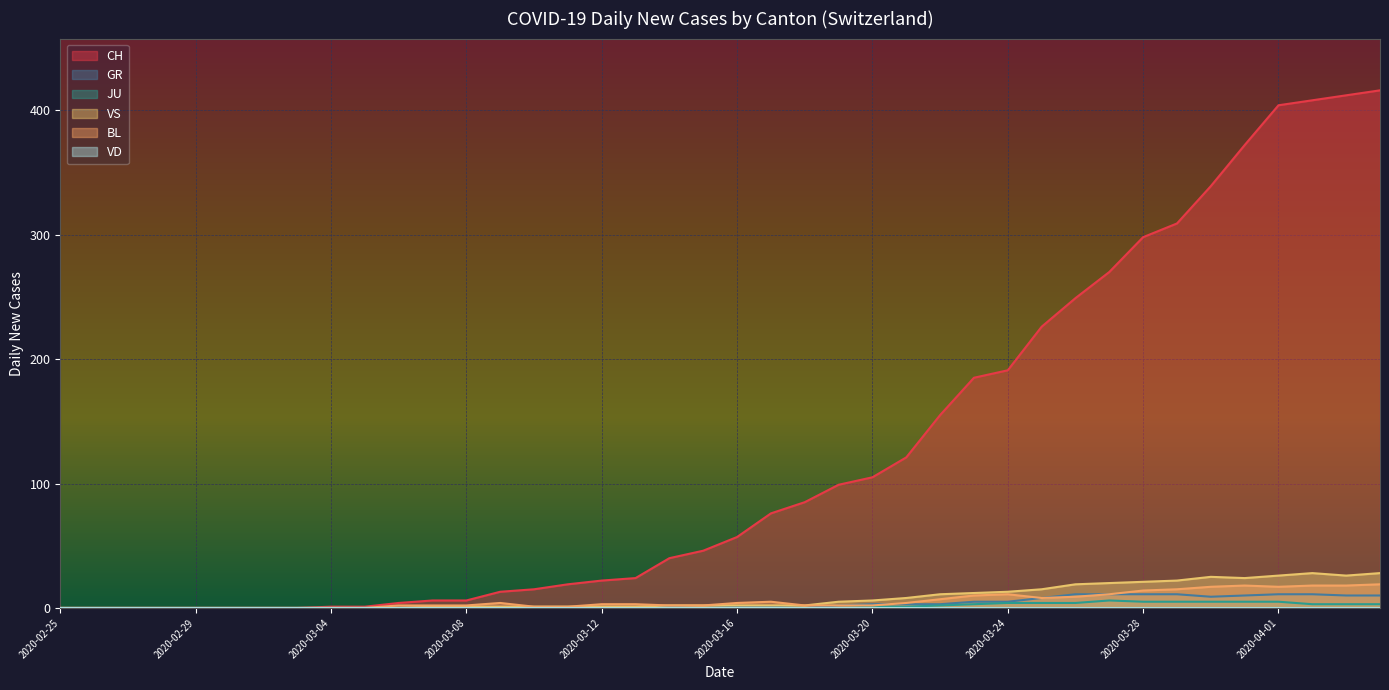

The value of VS at 2020-03-09 is 1. True or false?

True